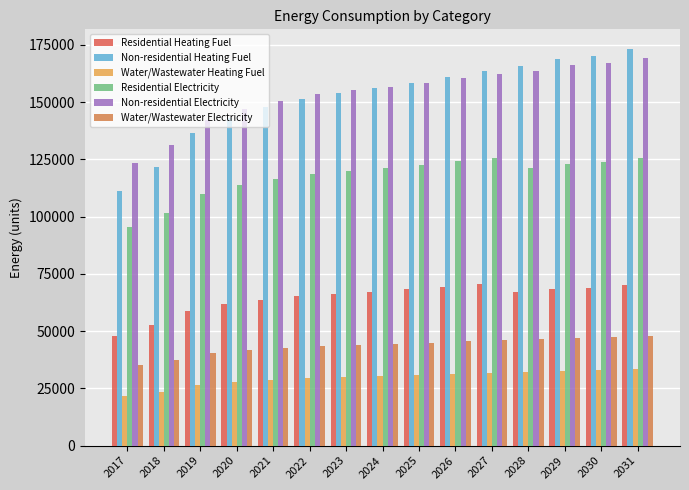

What is the difference between the Non-residential Electricity values at 2029 and 2024?

9361.2